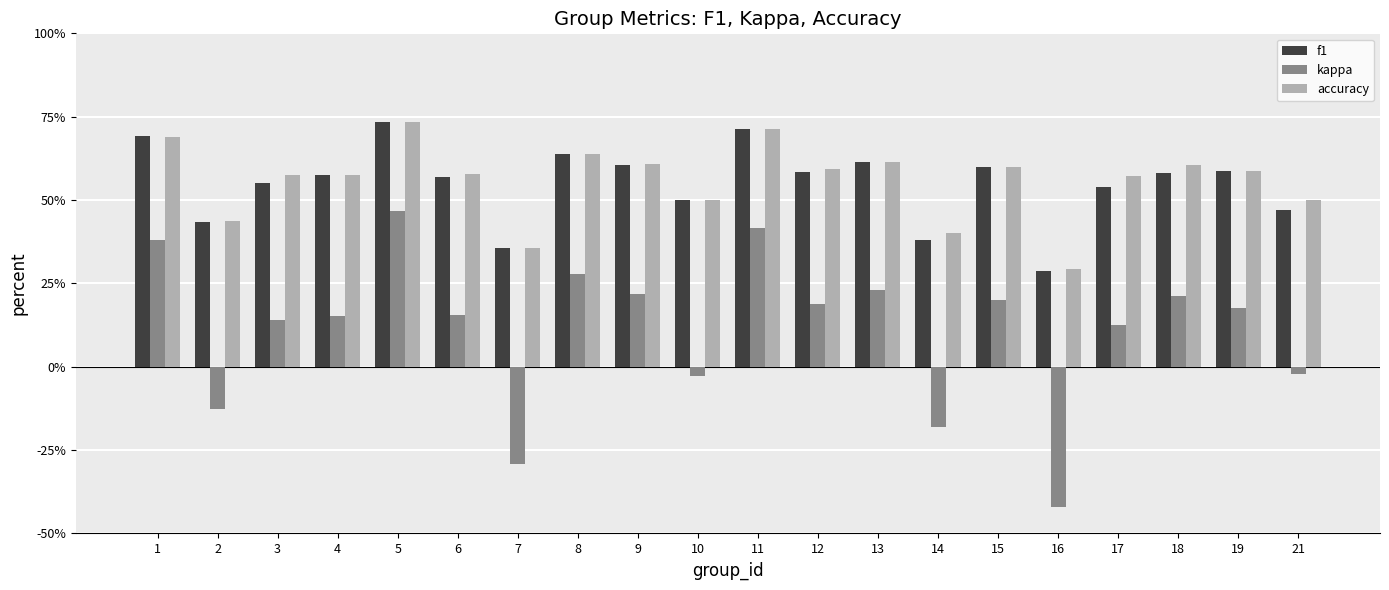

What is the sum of all kappa values?

2.3